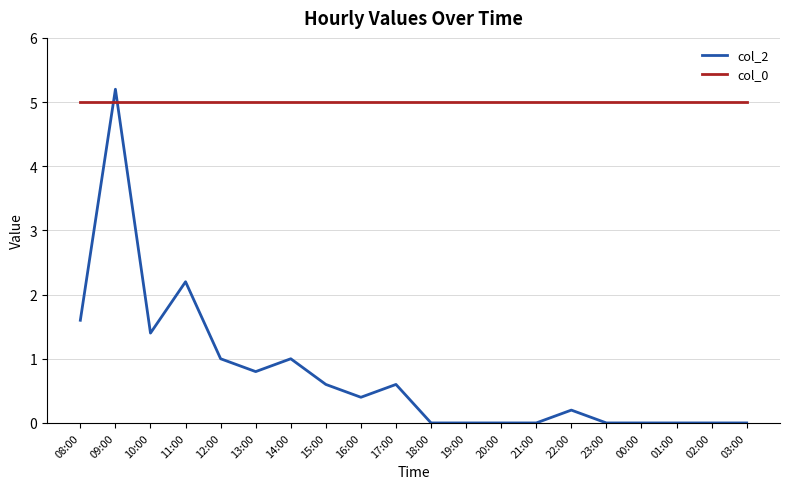

How many intersections are there between col_2 and col_0?

2